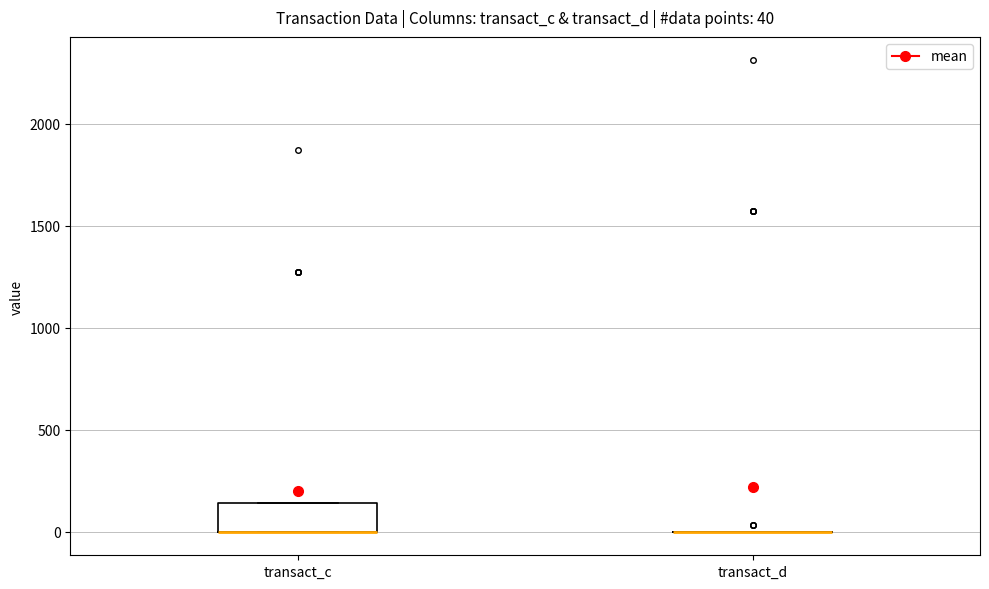

Which box is the tallest, from its lower edge to its upper edge?

transact_c